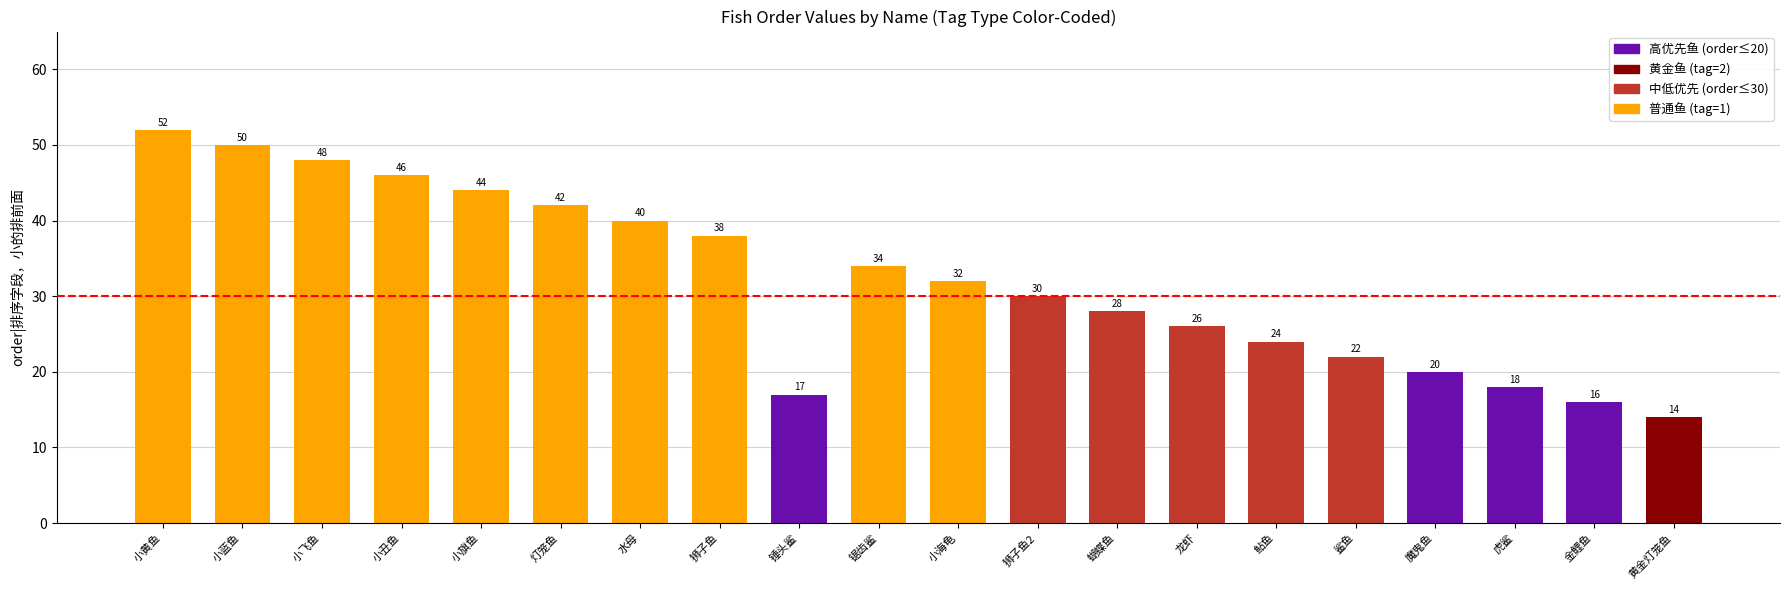

The value at 鲨鱼 is 22. True or false?

True